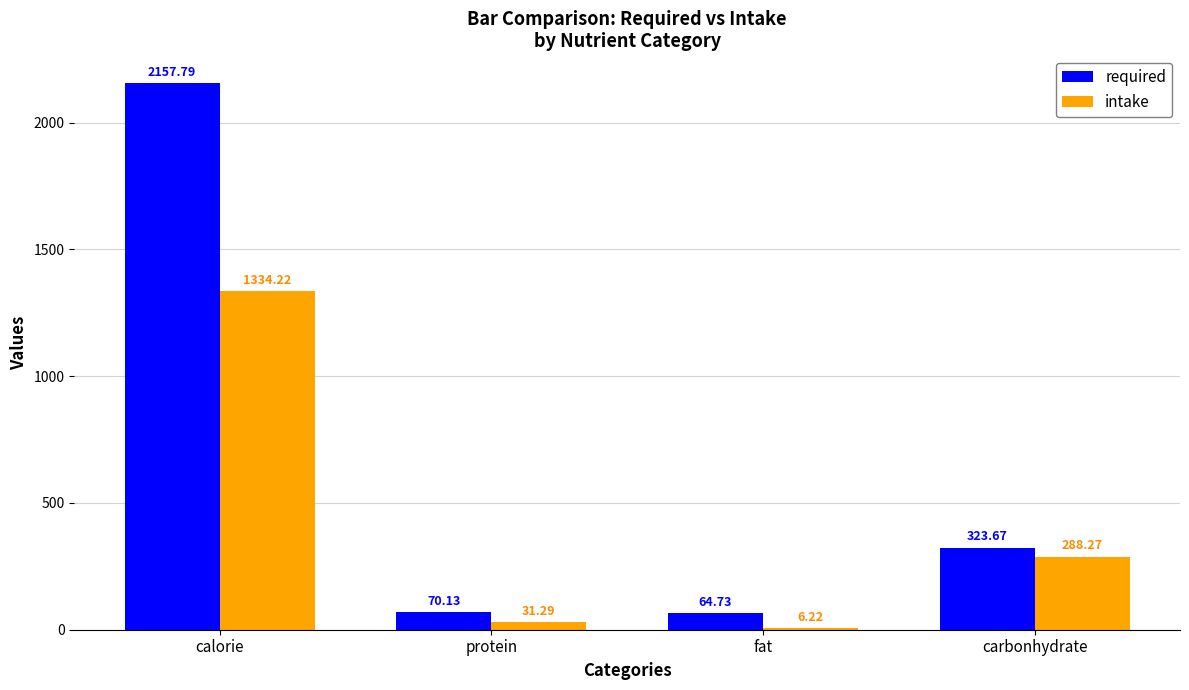

Which series changed the most between calorie and carbonhydrate?

required